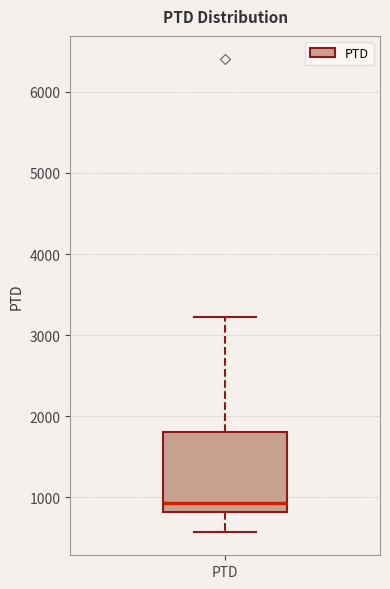

Transcribe this box plot: give where the median line is, the range the box spans, and where the two whiskers end, as read against the y-axis. The values are not printed on the chart, so give them approximately, as read against the axis.

median 900, box 800 to 1800, whiskers 600 to 3200